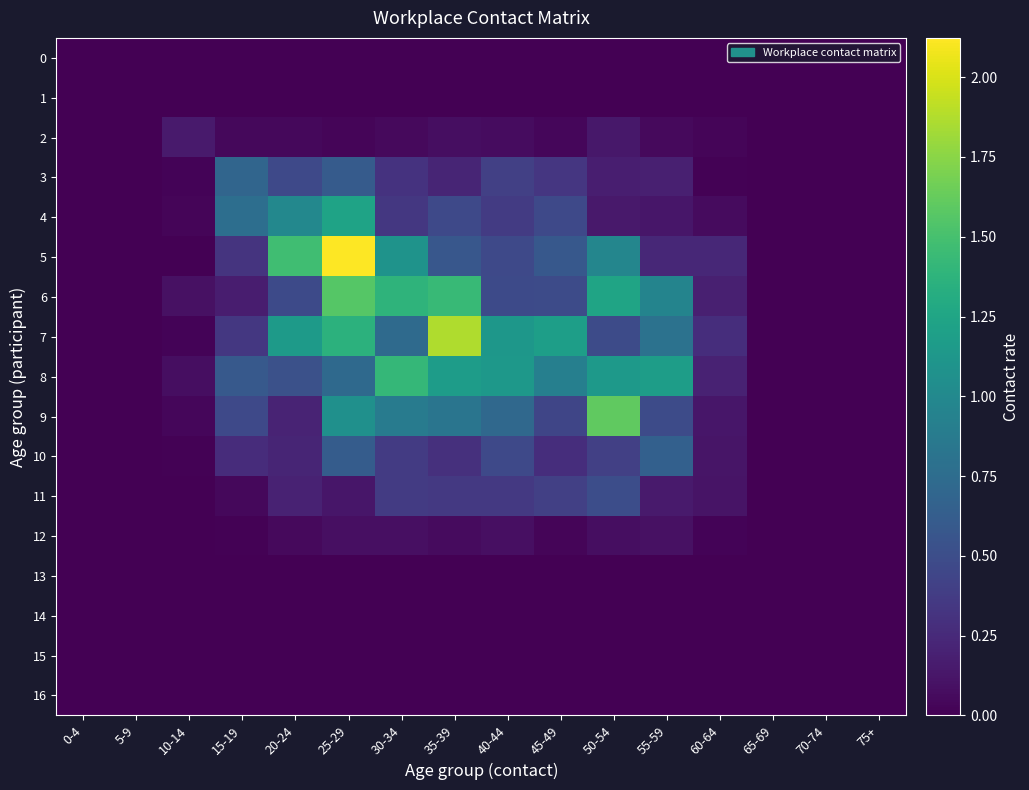

Reading right to left, extract all data points from this chart.

0: 75+=0.0	70-74=0.0	65-69=0.0	60-64=0.0	55-59=0.0	50-54=0.0	45-49=0.0	40-44=0.0	35-39=0.0	30-34=0.0	25-29=0.0	20-24=0.0	15-19=0.0	10-14=0.0	5-9=0.0	0-4=0.0
1: 75+=0.0	70-74=0.0	65-69=0.0	60-64=0.0	55-59=0.0	50-54=0.0	45-49=0.0	40-44=0.0	35-39=0.0	30-34=0.0	25-29=0.0	20-24=0.0	15-19=0.0	10-14=0.0	5-9=0.0	0-4=0.0
2: 75+=0.0	70-74=0.0	65-69=0.0	60-64=0.0	55-59=0.1	50-54=0.1	45-49=0.0	40-44=0.1	35-39=0.1	30-34=0.1	25-29=0.0	20-24=0.0	15-19=0.0	10-14=0.2	5-9=0.0	0-4=0.0
3: 75+=0.0	70-74=0.0	65-69=0.0	60-64=0.0	55-59=0.2	50-54=0.2	45-49=0.3	40-44=0.4	35-39=0.2	30-34=0.3	25-29=0.6	20-24=0.5	15-19=0.7	10-14=0.0	5-9=0.0	0-4=0.0
4: 75+=0.0	70-74=0.0	65-69=0.0	60-64=0.1	55-59=0.1	50-54=0.1	45-49=0.5	40-44=0.4	35-39=0.5	30-34=0.3	25-29=1.2	20-24=1.0	15-19=0.8	10-14=0.0	5-9=0.0	0-4=0.0
5: 75+=0.0	70-74=0.0	65-69=0.0	60-64=0.2	55-59=0.2	50-54=1.0	45-49=0.6	40-44=0.5	35-39=0.6	30-34=1.1	25-29=2.1	20-24=1.5	15-19=0.3	10-14=0.0	5-9=0.0	0-4=0.0
6: 75+=0.0	70-74=0.0	65-69=0.0	60-64=0.2	55-59=1.0	50-54=1.2	45-49=0.5	40-44=0.5	35-39=1.4	30-34=1.4	25-29=1.6	20-24=0.5	15-19=0.2	10-14=0.1	5-9=0.0	0-4=0.0
7: 75+=0.0	70-74=0.0	65-69=0.0	60-64=0.3	55-59=0.8	50-54=0.5	45-49=1.2	40-44=1.1	35-39=1.9	30-34=0.7	25-29=1.4	20-24=1.2	15-19=0.3	10-14=0.0	5-9=0.0	0-4=0.0
8: 75+=0.0	70-74=0.0	65-69=0.0	60-64=0.2	55-59=1.2	50-54=1.1	45-49=0.9	40-44=1.1	35-39=1.2	30-34=1.4	25-29=0.7	20-24=0.5	15-19=0.6	10-14=0.1	5-9=0.0	0-4=0.0
9: 75+=0.0	70-74=0.0	65-69=0.0	60-64=0.1	55-59=0.5	50-54=1.6	45-49=0.4	40-44=0.7	35-39=0.8	30-34=0.9	25-29=1.1	20-24=0.2	15-19=0.5	10-14=0.0	5-9=0.0	0-4=0.0
10: 75+=0.0	70-74=0.0	65-69=0.0	60-64=0.1	55-59=0.7	50-54=0.4	45-49=0.3	40-44=0.5	35-39=0.3	30-34=0.4	25-29=0.6	20-24=0.2	15-19=0.3	10-14=0.0	5-9=0.0	0-4=0.0
11: 75+=0.0	70-74=0.0	65-69=0.0	60-64=0.1	55-59=0.2	50-54=0.5	45-49=0.4	40-44=0.4	35-39=0.4	30-34=0.4	25-29=0.1	20-24=0.2	15-19=0.0	10-14=0.0	5-9=0.0	0-4=0.0
12: 75+=0.0	70-74=0.0	65-69=0.0	60-64=0.0	55-59=0.1	50-54=0.1	45-49=0.0	40-44=0.1	35-39=0.1	30-34=0.1	25-29=0.1	20-24=0.1	15-19=0.0	10-14=0.0	5-9=0.0	0-4=0.0
13: 75+=0.0	70-74=0.0	65-69=0.0	60-64=0.0	55-59=0.0	50-54=0.0	45-49=0.0	40-44=0.0	35-39=0.0	30-34=0.0	25-29=0.0	20-24=0.0	15-19=0.0	10-14=0.0	5-9=0.0	0-4=0.0
14: 75+=0.0	70-74=0.0	65-69=0.0	60-64=0.0	55-59=0.0	50-54=0.0	45-49=0.0	40-44=0.0	35-39=0.0	30-34=0.0	25-29=0.0	20-24=0.0	15-19=0.0	10-14=0.0	5-9=0.0	0-4=0.0
15: 75+=0.0	70-74=0.0	65-69=0.0	60-64=0.0	55-59=0.0	50-54=0.0	45-49=0.0	40-44=0.0	35-39=0.0	30-34=0.0	25-29=0.0	20-24=0.0	15-19=0.0	10-14=0.0	5-9=0.0	0-4=0.0
16: 75+=0.0	70-74=0.0	65-69=0.0	60-64=0.0	55-59=0.0	50-54=0.0	45-49=0.0	40-44=0.0	35-39=0.0	30-34=0.0	25-29=0.0	20-24=0.0	15-19=0.0	10-14=0.0	5-9=0.0	0-4=0.0